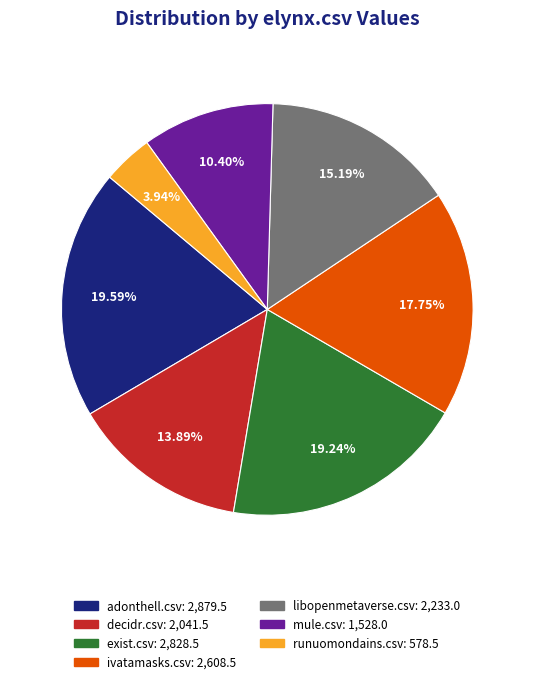

The decidr.csv slice represents 6% of the pie. True or false?

False